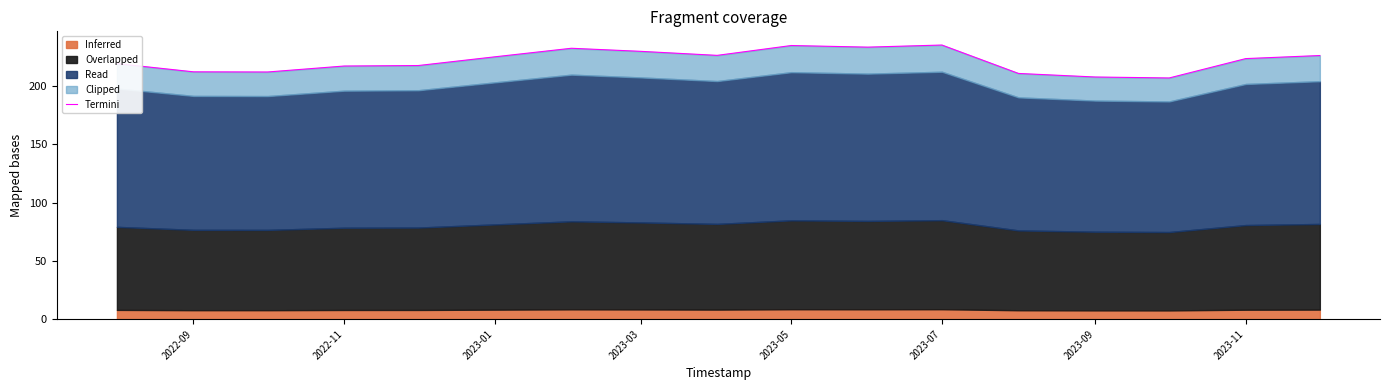

Which has a higher value, 2023-03 or 2022-09?

2023-03